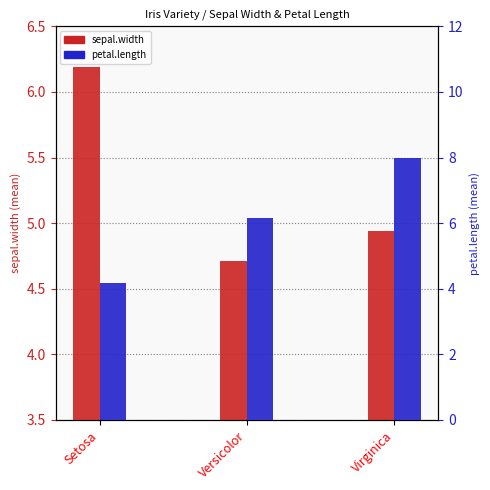

Where does the petal.length series first go above 6?

Versicolor